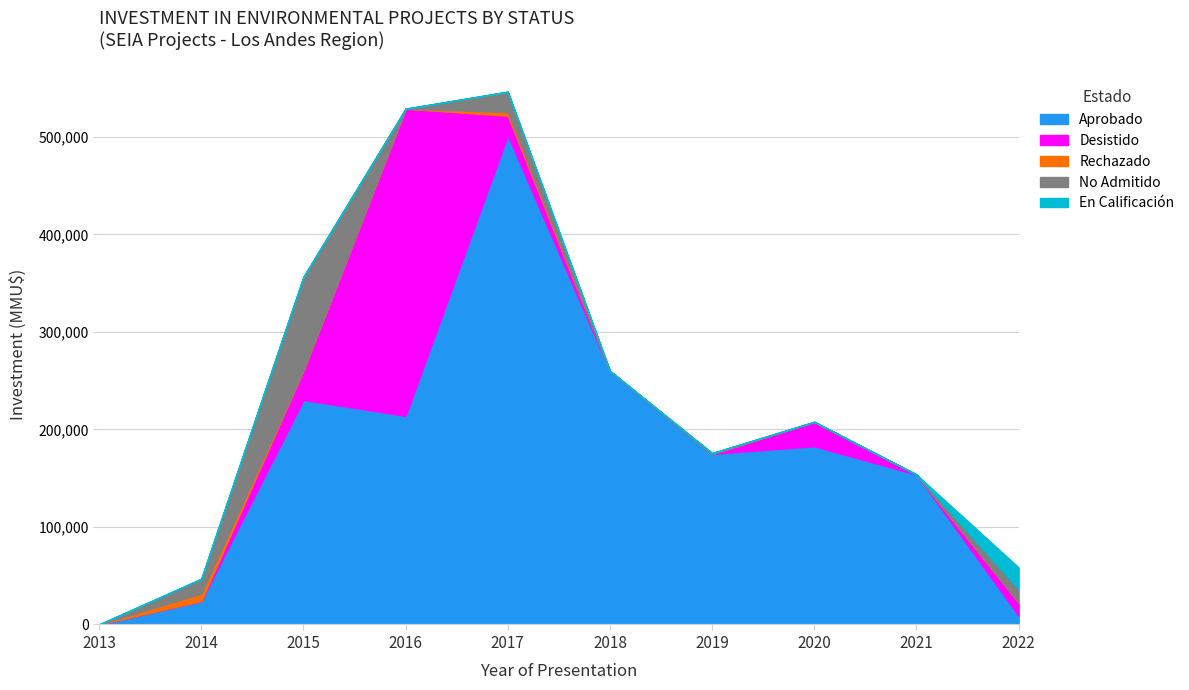

What is the maximum value for Aprobado?

501500